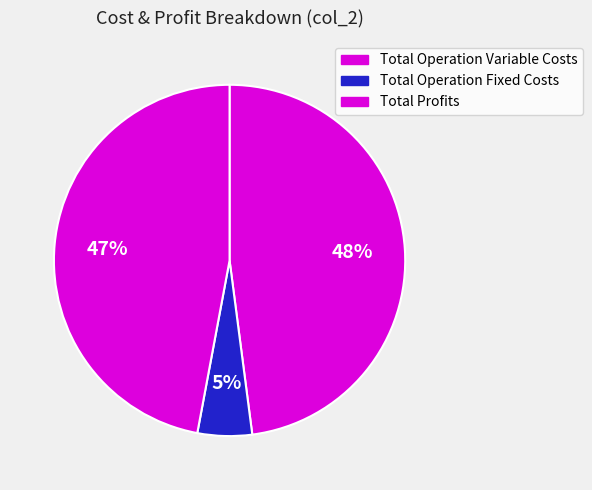

Count the number of slices in the pie.

3